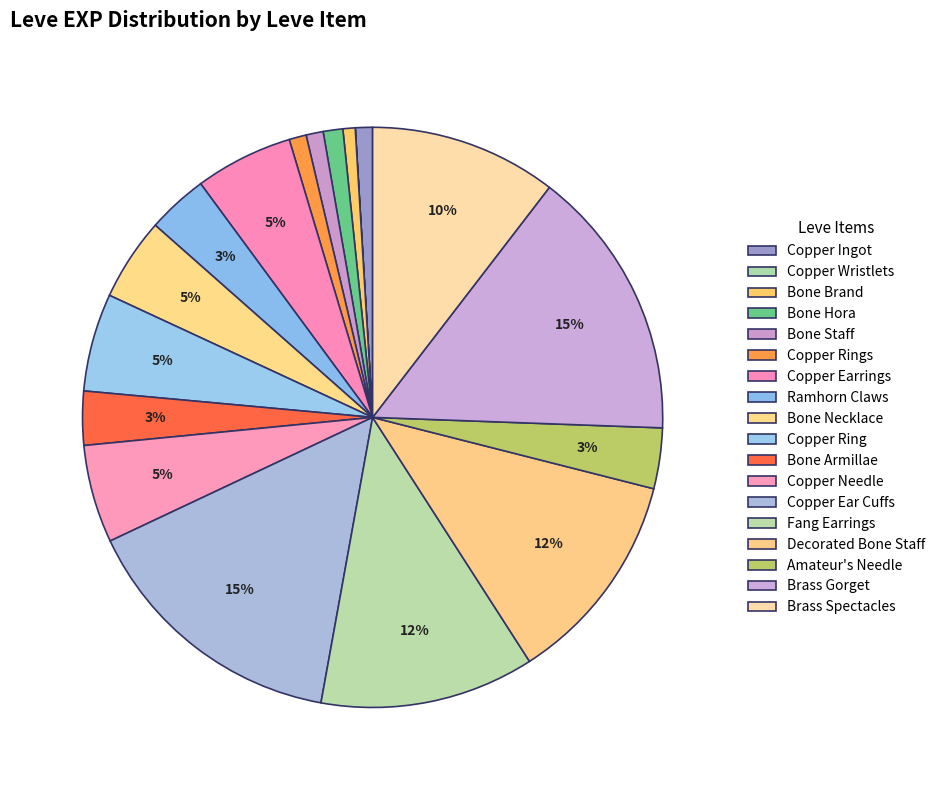

What is the change in value from Ramhorn Claws to Bone Necklace?

+810